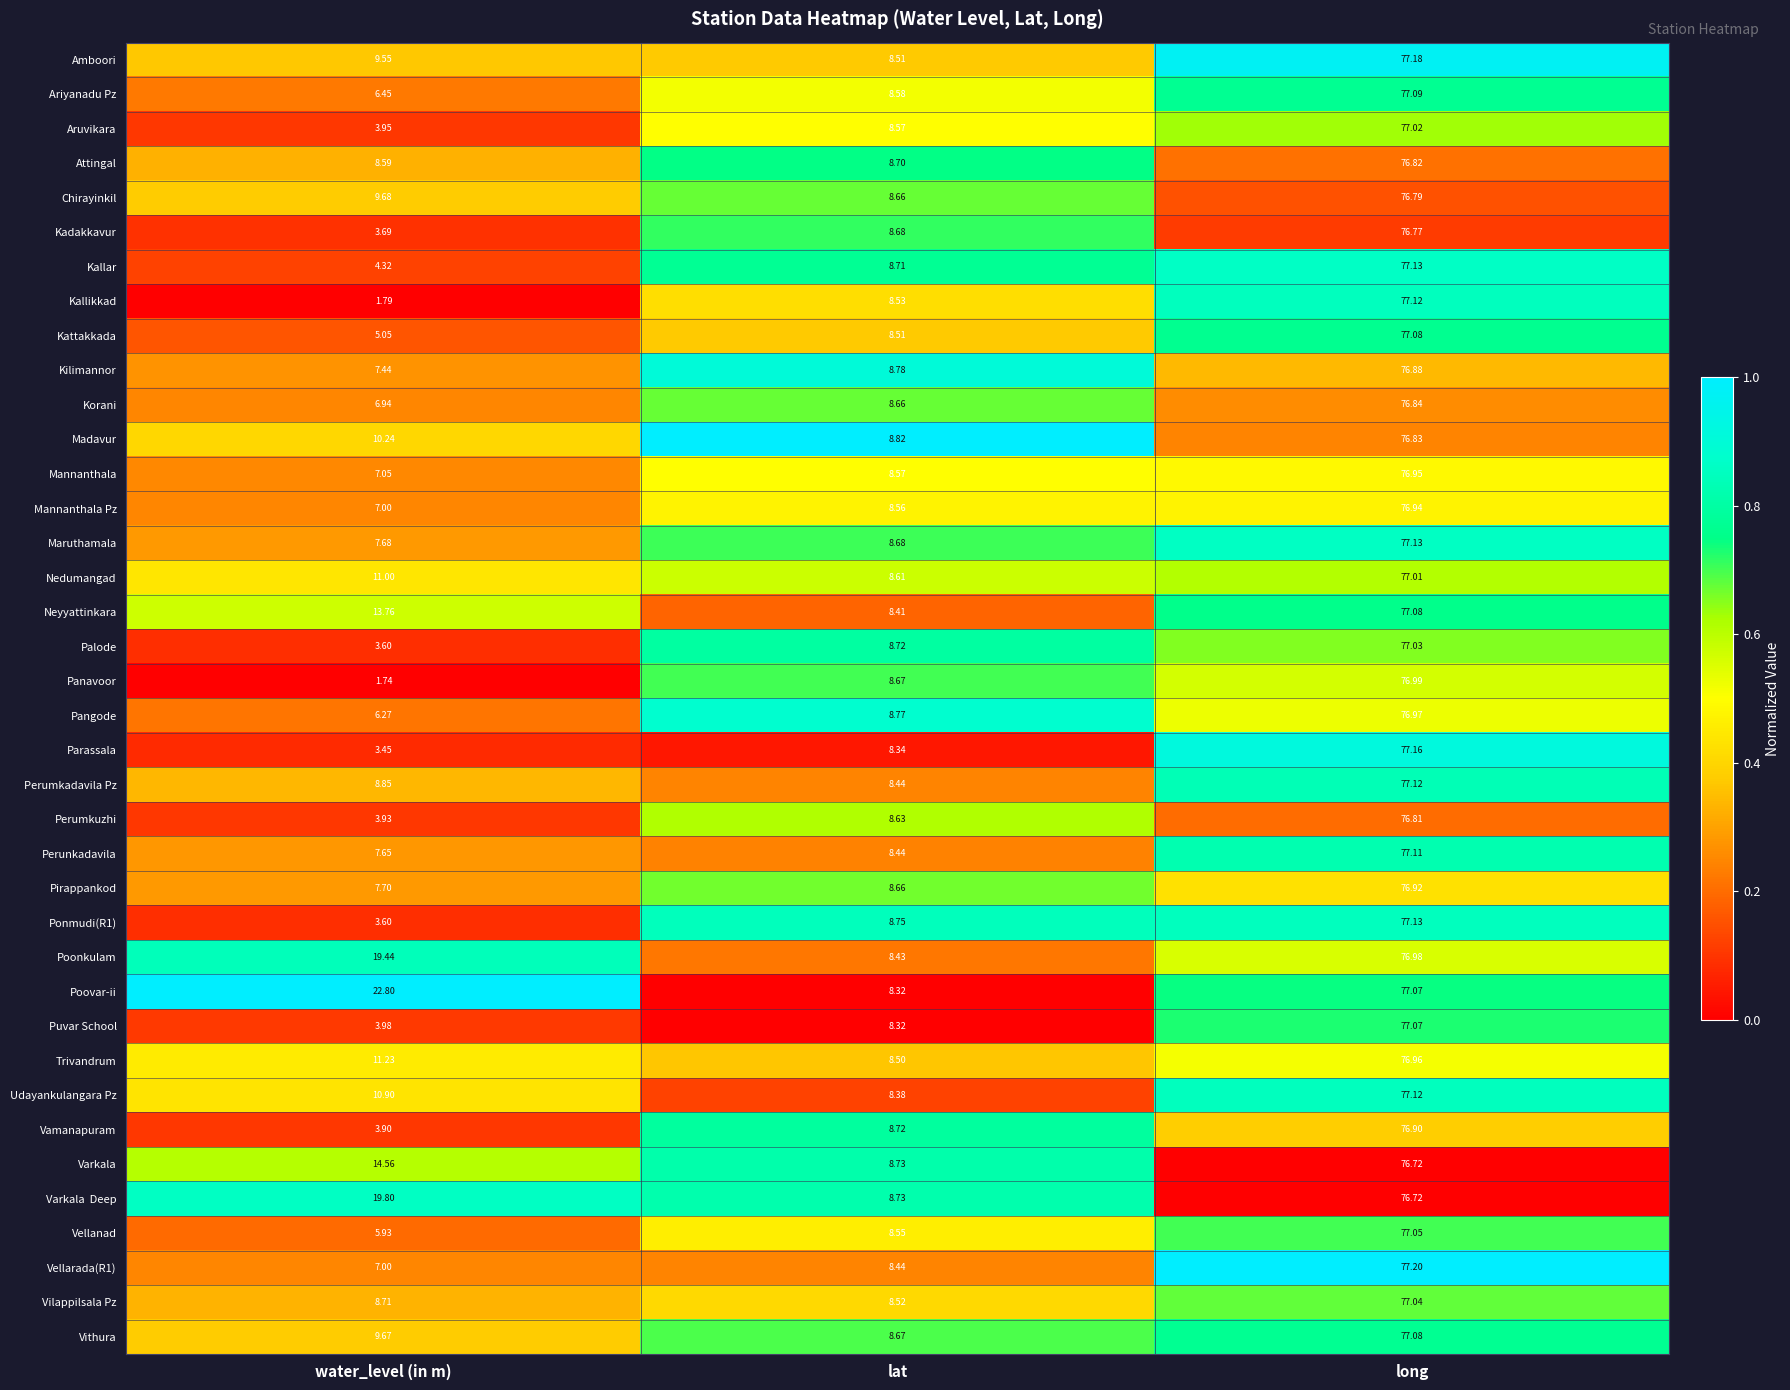

Which series has the largest range (max minus min)?

Kallikkad